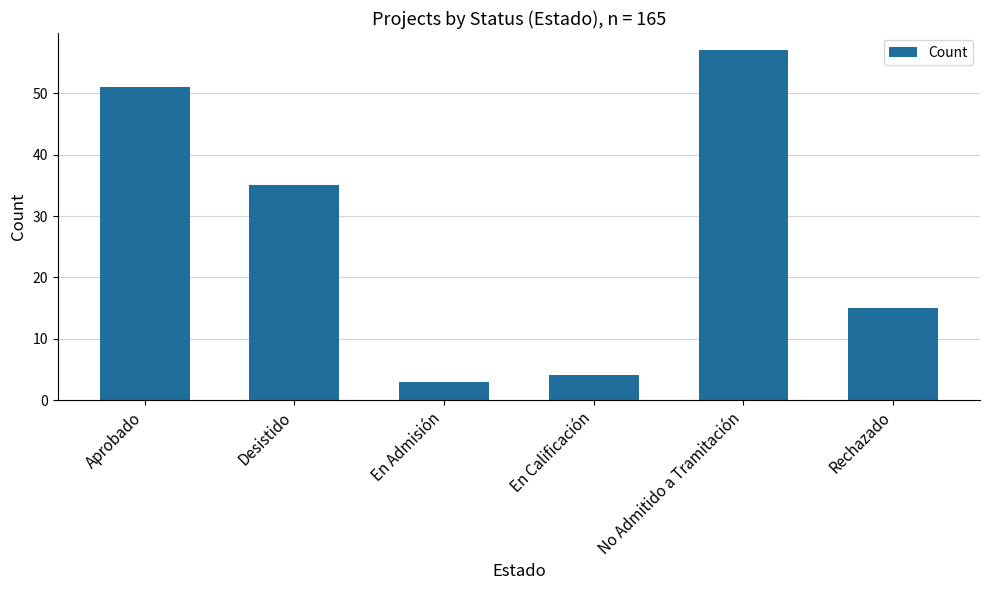

Which label corresponds to the smallest value in the chart?

En Admisión